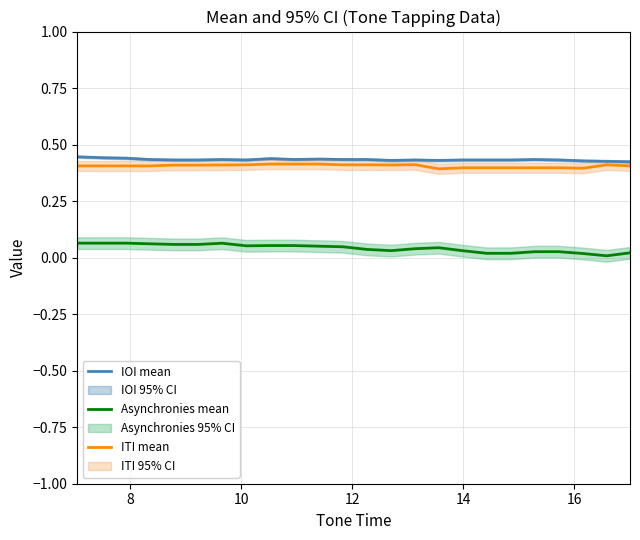

True or false: ITI mean and Asynchronies mean cross at least once.

False